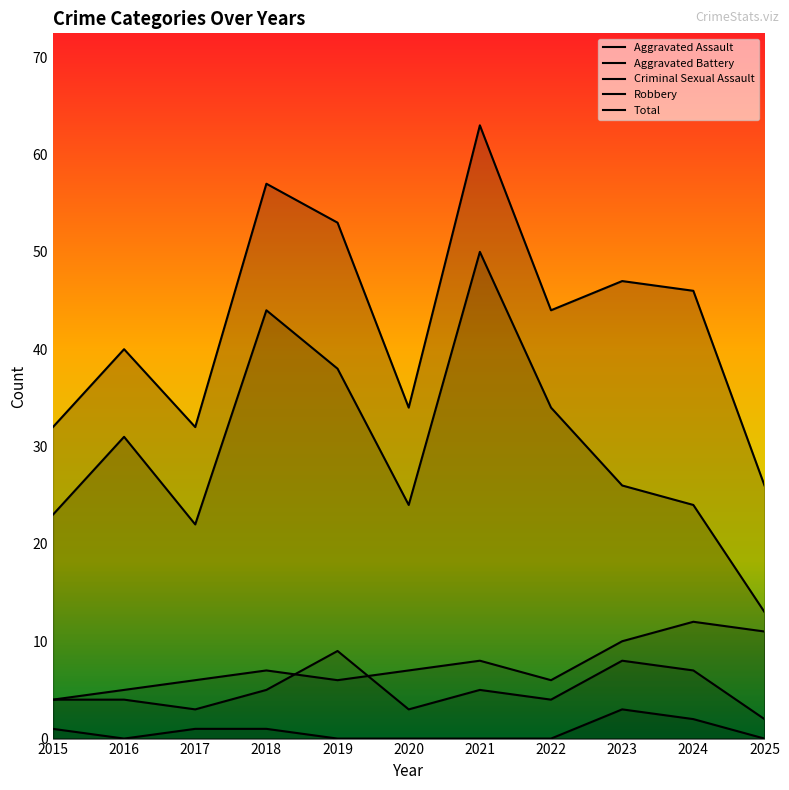

Reading left to right, what are all the values shown in this chart?

Aggravated Assault: 4	4	3	5	9	3	5	4	8	7	2
Aggravated Battery: 4	5	6	7	6	7	8	6	10	12	11
Criminal Sexual Assault: 1	0	1	1	0	0	0	0	3	2	0
Robbery: 23	31	22	44	38	24	50	34	26	24	13
Total: 32	40	32	57	53	34	63	44	47	46	26